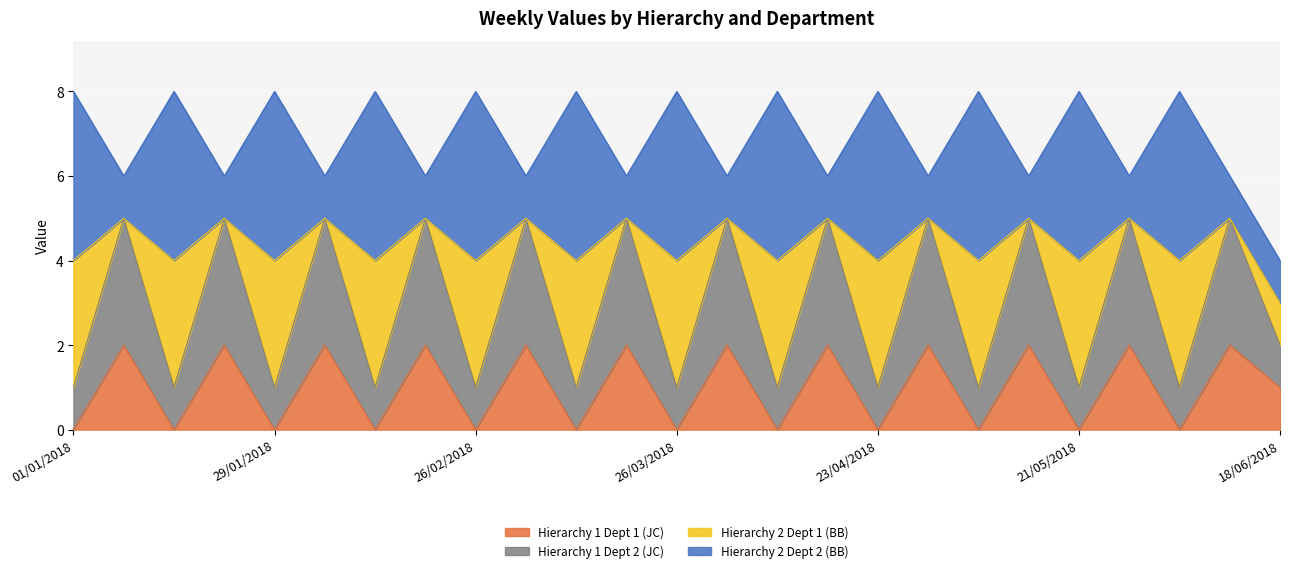

How many values in the Hierarchy 1 Dept 2 (JC) series exceed 2?

12